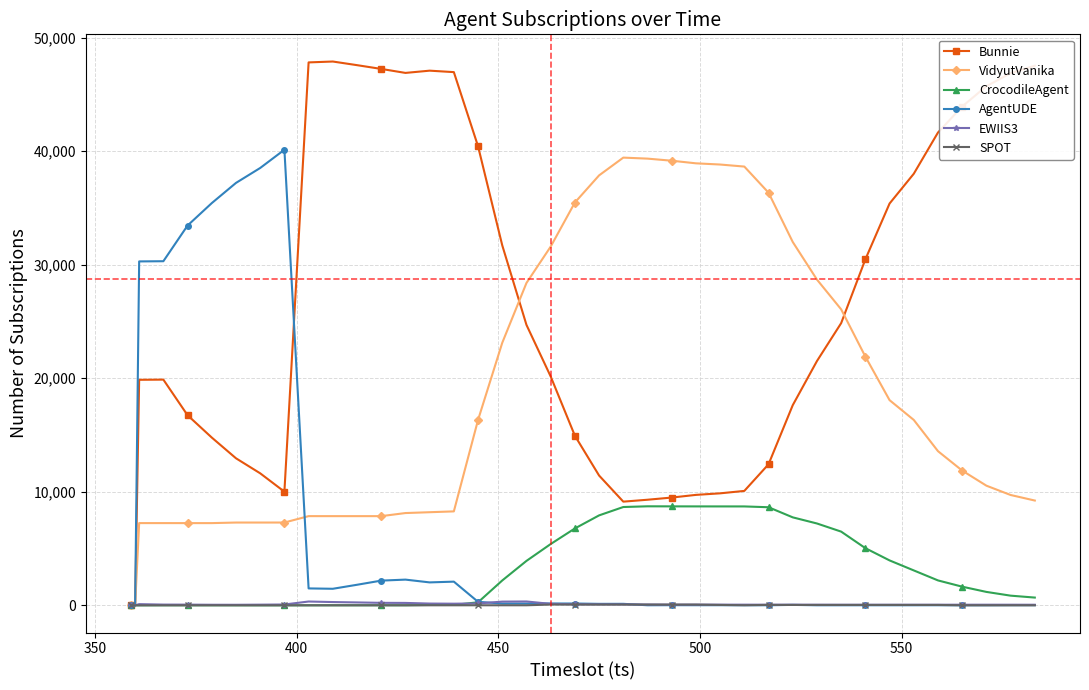

What is the average value of the SPOT series?

21